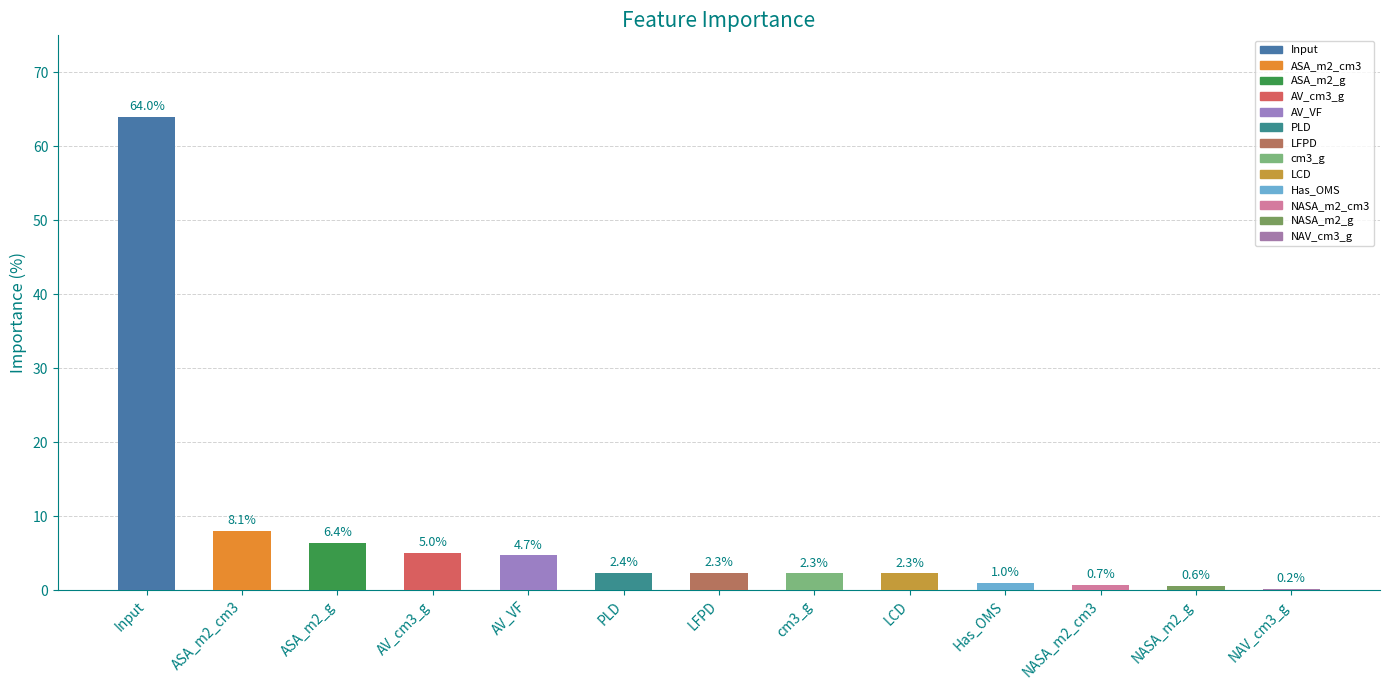

What is the change in value from AV_VF to NAV_cm3_g?

-4.5